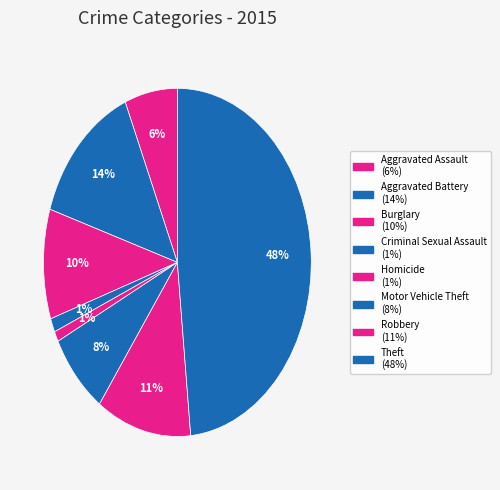

Combined, what portion of the pie is Motor Vehicle Theft and Criminal Sexual Assault?

8.9%